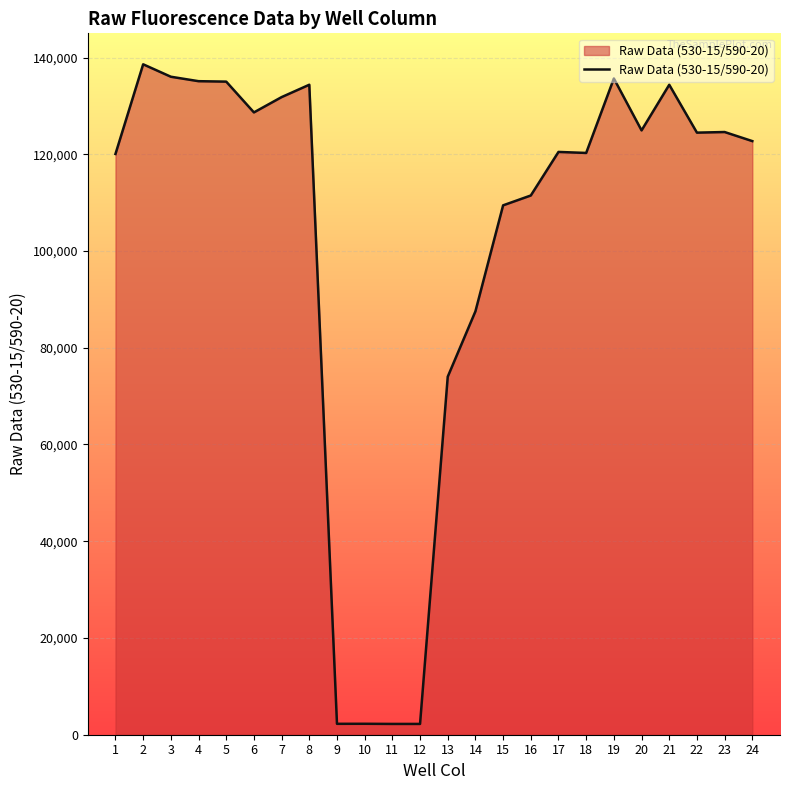

What is the greatest value displayed?

138598